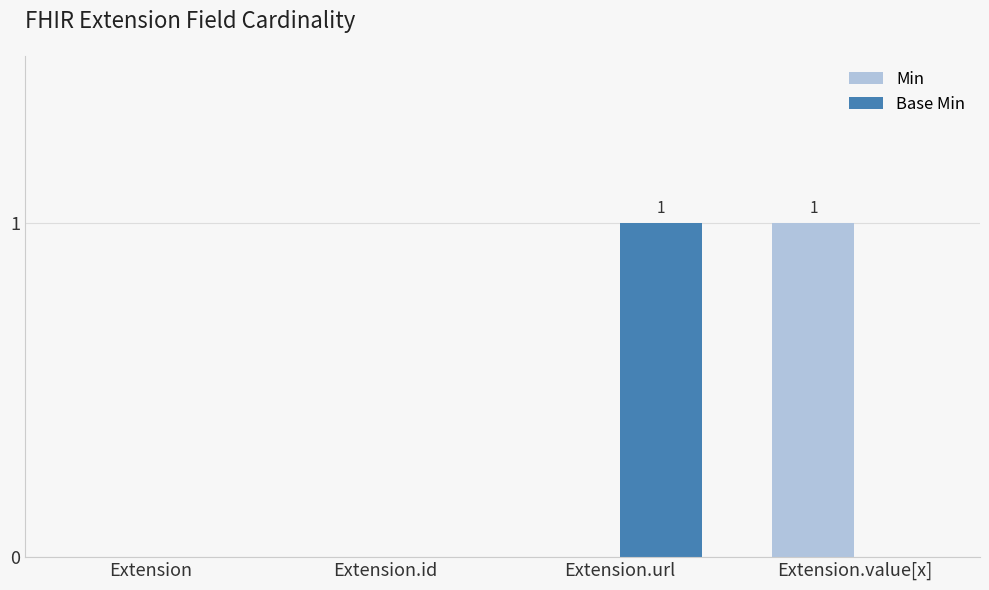

True or false: Min has a value of -1 at Extension.url.

False